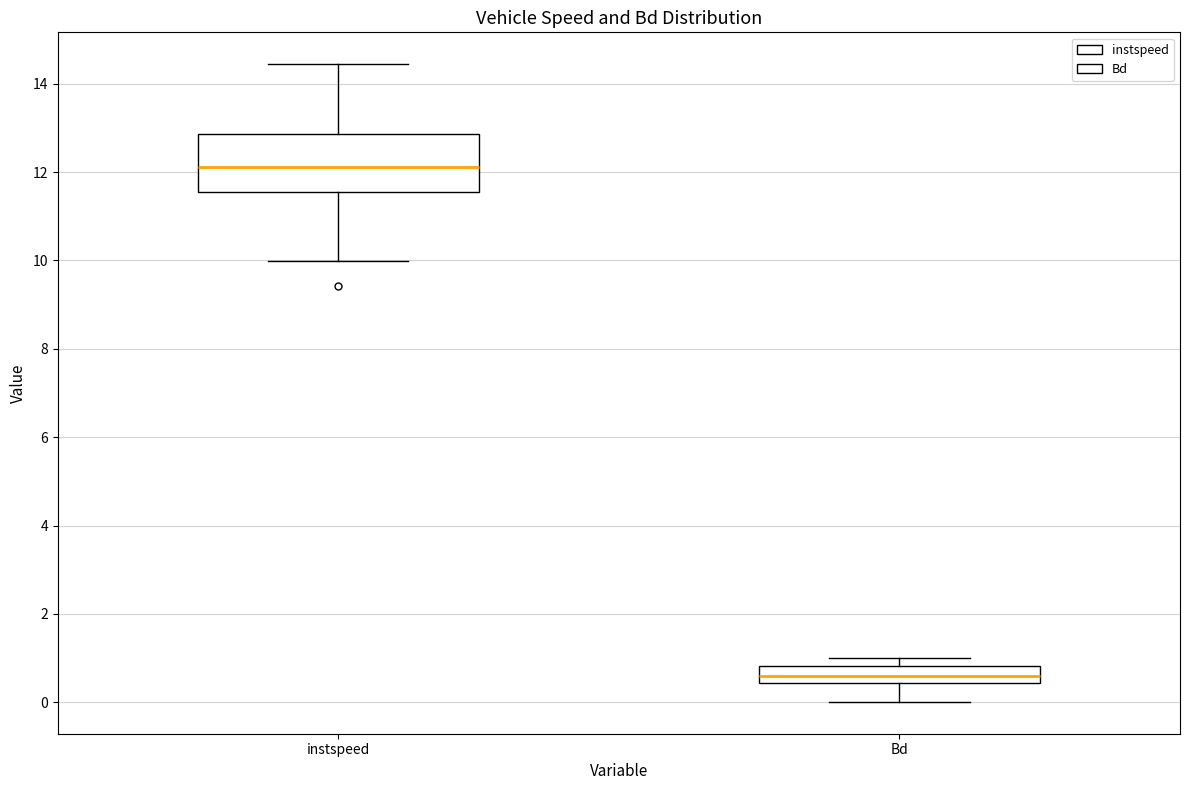

Reading left to right, transcribe this box plot: for each box, give where its median line is, the range the box spans, and where its two whiskers end, as read against the y-axis. The values are not printed on the chart, so give them approximately, as read against the axis.

instspeed: median 12.2, box 11.6 to 12.8, whiskers 10.0 to 14.4
Bd: median 0.6, box 0.4 to 0.8, whiskers 0.0 to 1.0